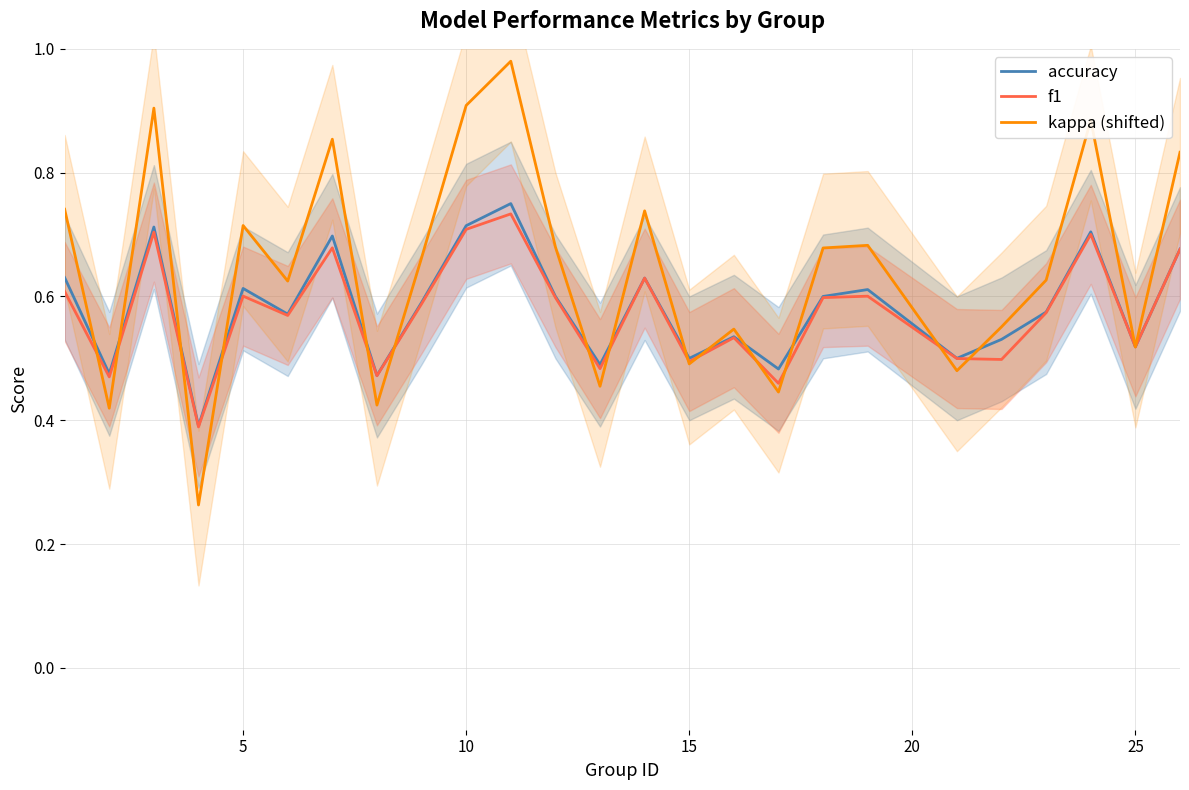

In f1, how many points are lower than both neighbors (excluding endpoints)?

9